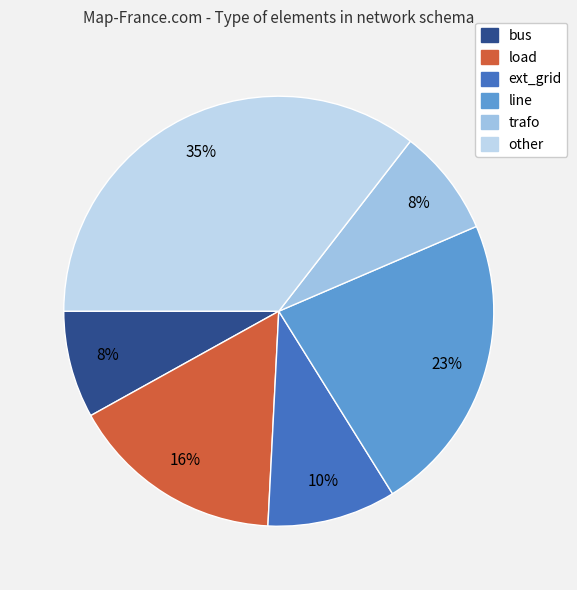

To the nearest percent, what is the difference between the largest and smallest slice percentages?

27%